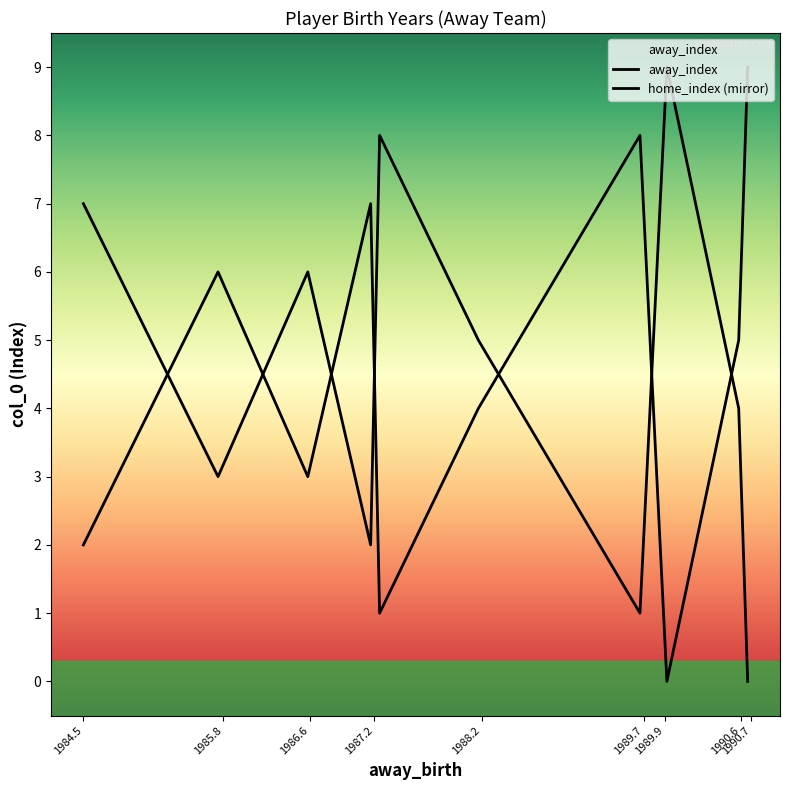

Approximately how many times larger is the value at 1988-02-24 compared to 1984-06-14?

0.7